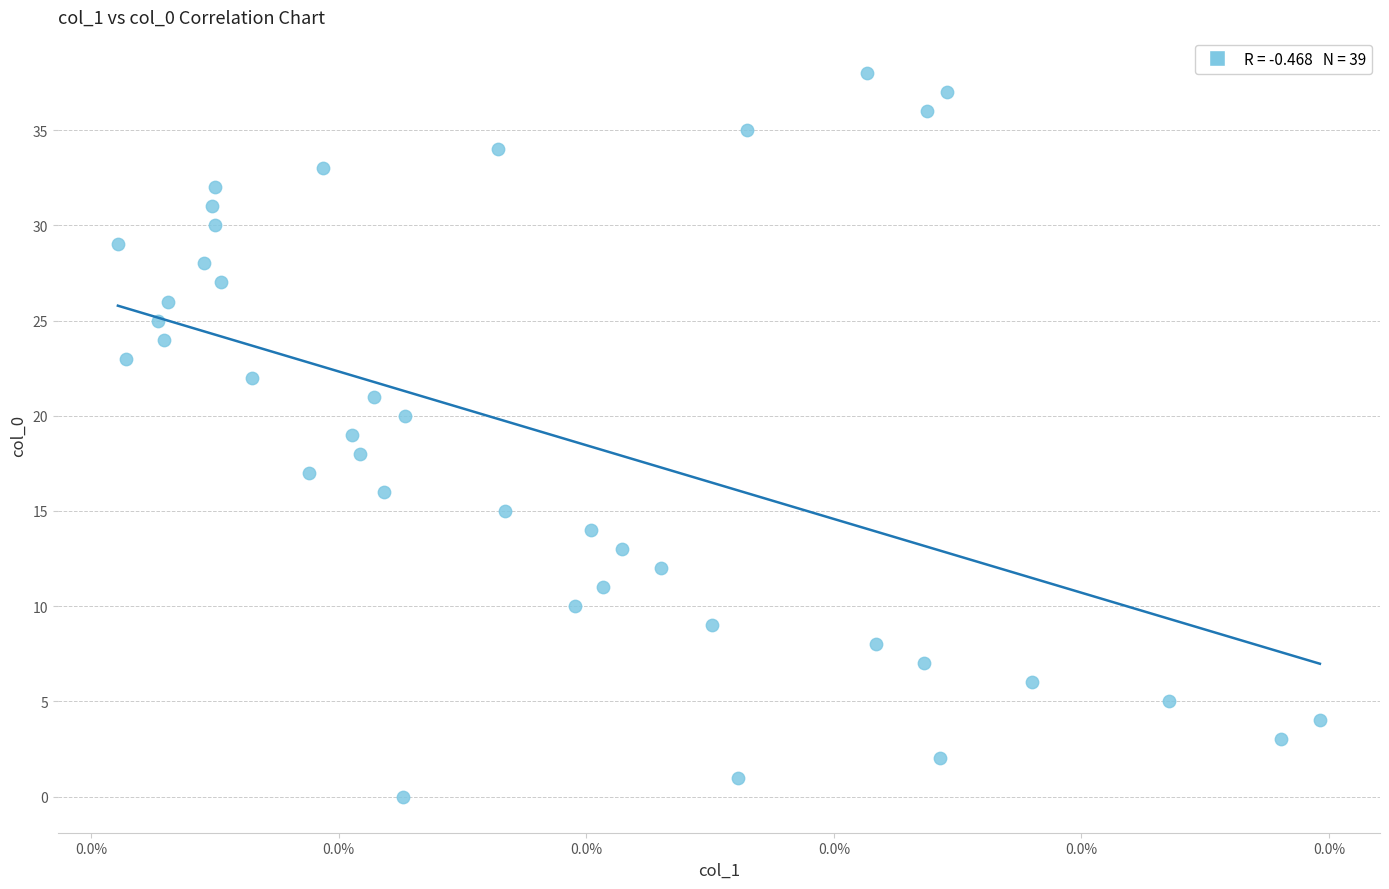

What is the range of Y values (max minus min)?

38